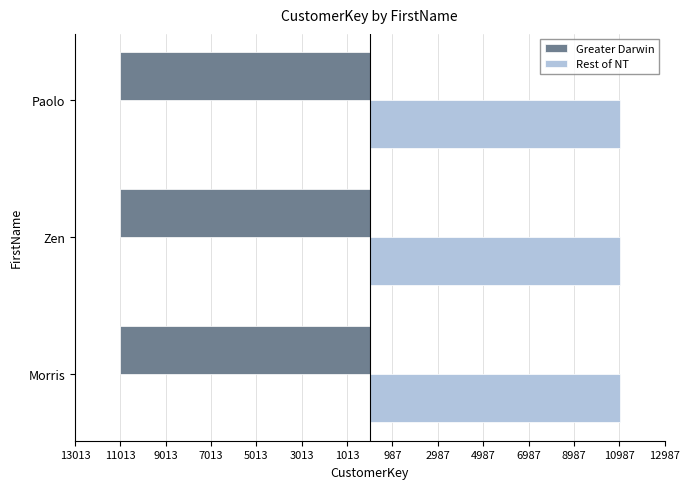

What is the maximum value shown in the chart?

11013